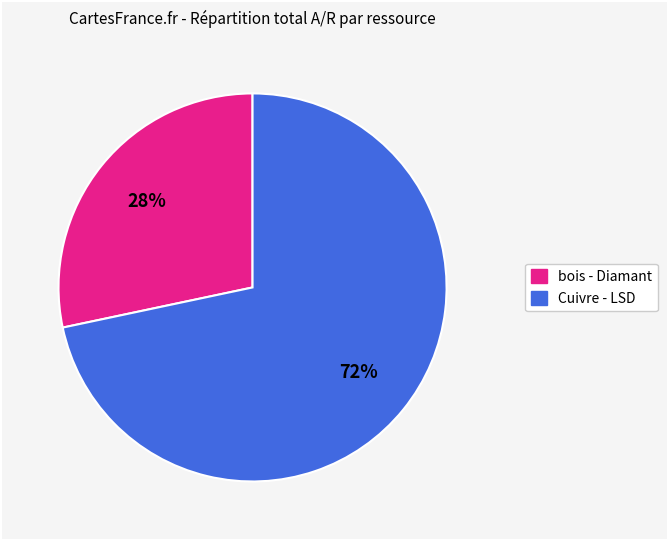

Does any single category account for the majority?

Yes